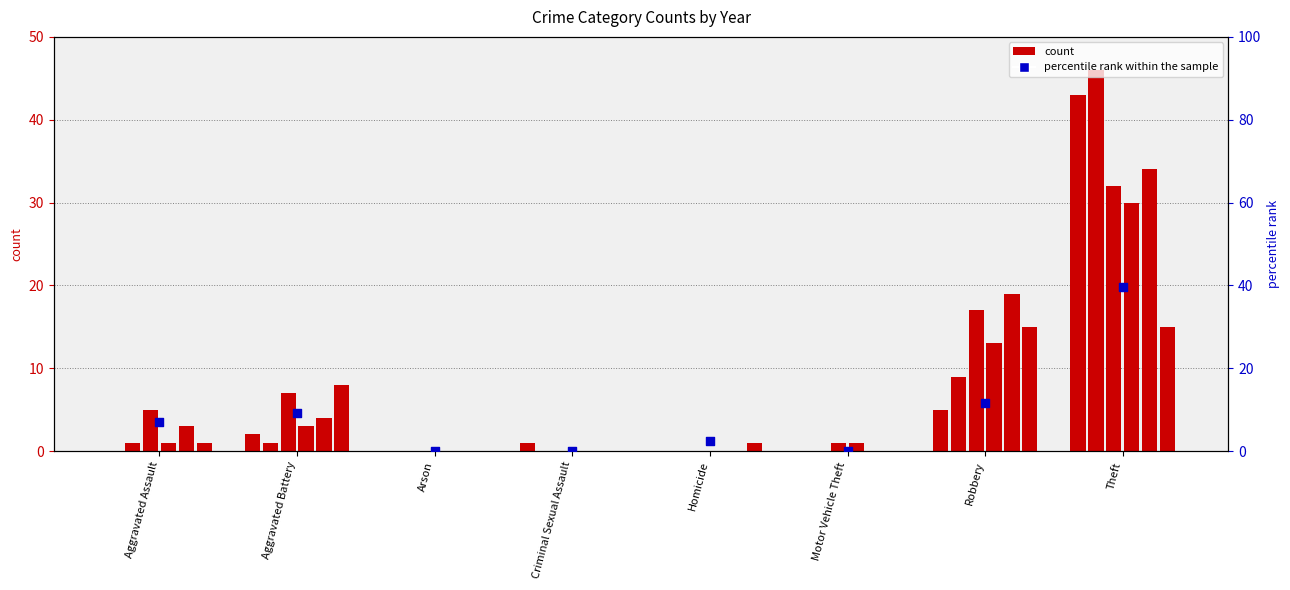

Which has a higher value, Arson or Criminal Sexual Assault?

Arson